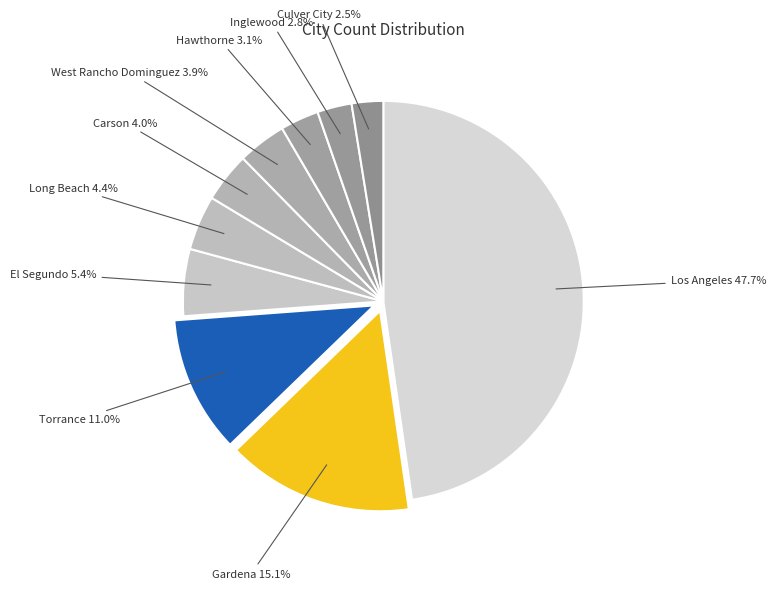

Which category has the biggest portion of the pie?

Los Angeles city, CA